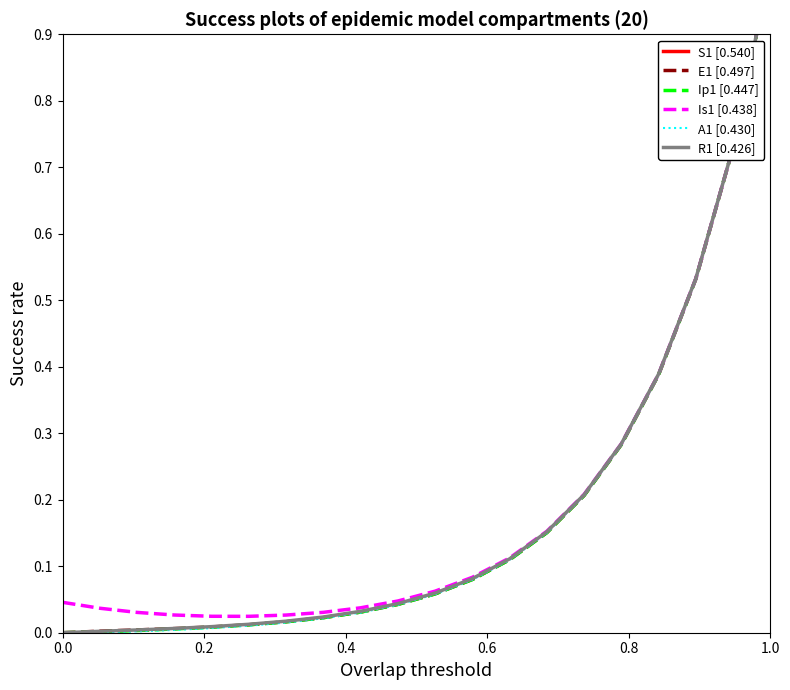

True or false: E1 [0.497] and Ip1 [0.447] intersect in this chart.

False